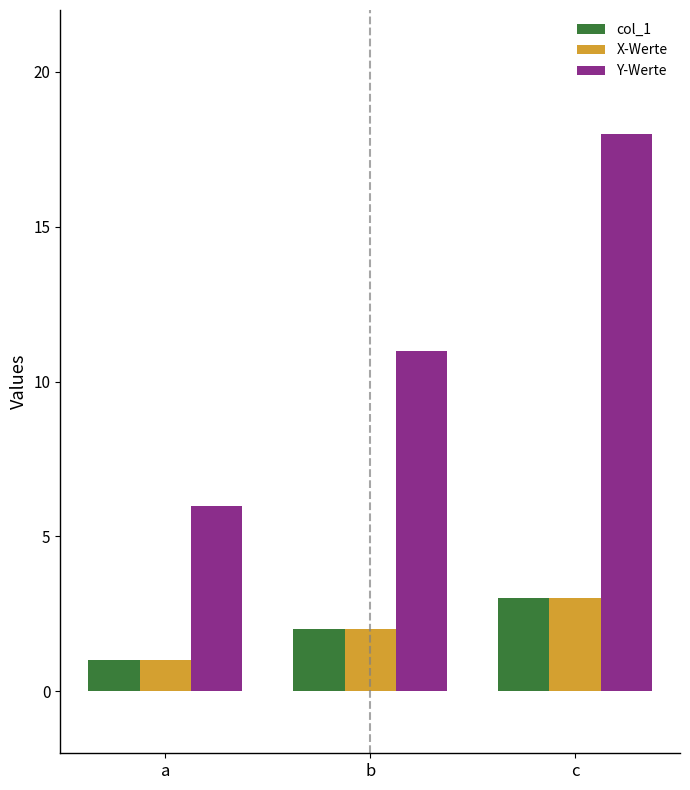

Reading left to right, extract all data points from this chart.

col_1: 1	2	3
X-Werte: 1	2	3
Y-Werte: 6	11	18